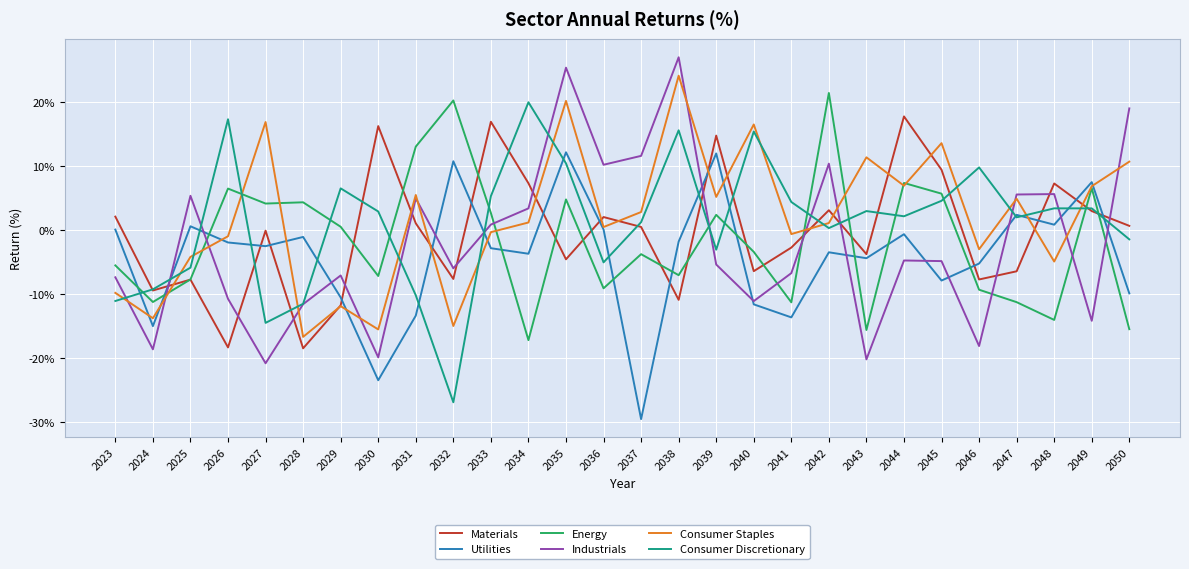

How many distinct data groups are displayed?

6